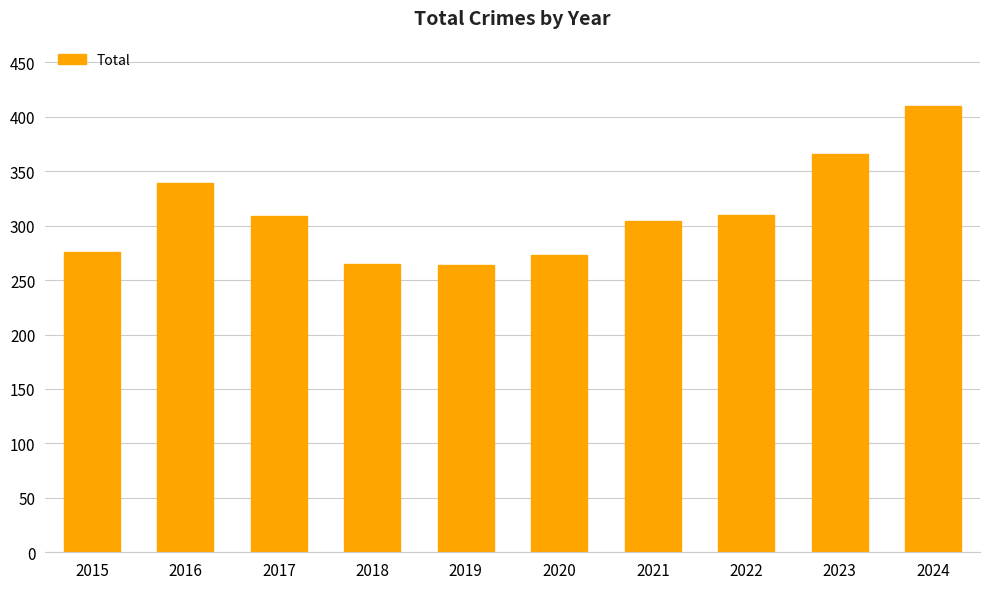

What is the greatest value displayed?

410